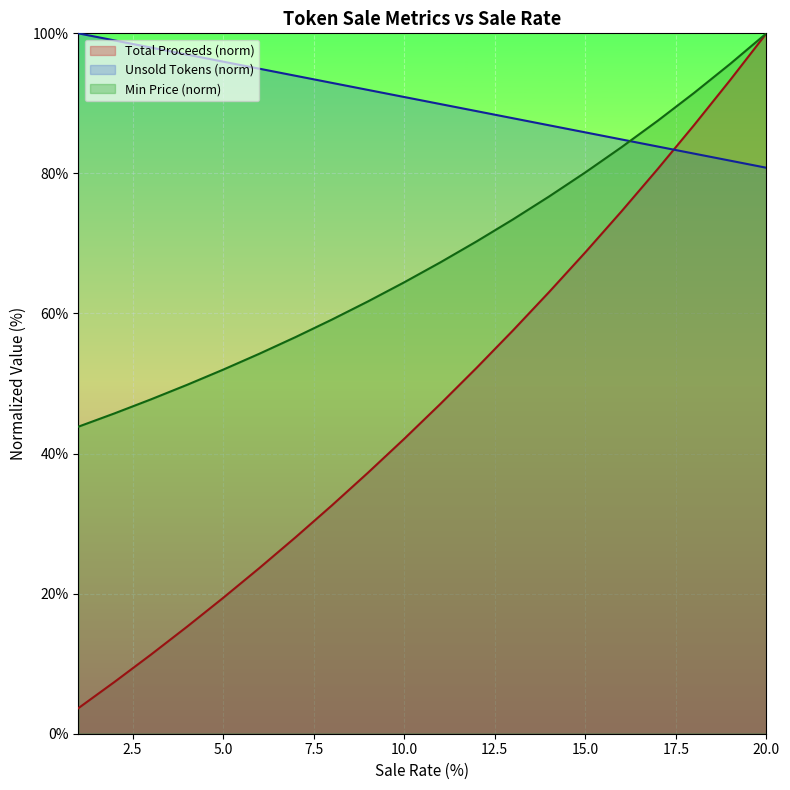

What value does the Sale Rate series have at 9?

90.9